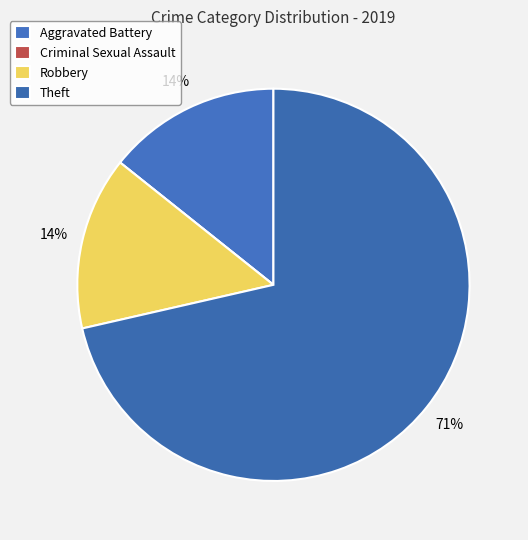

To the nearest percent, what is the combined percentage of Theft and Criminal Sexual Assault?

71%